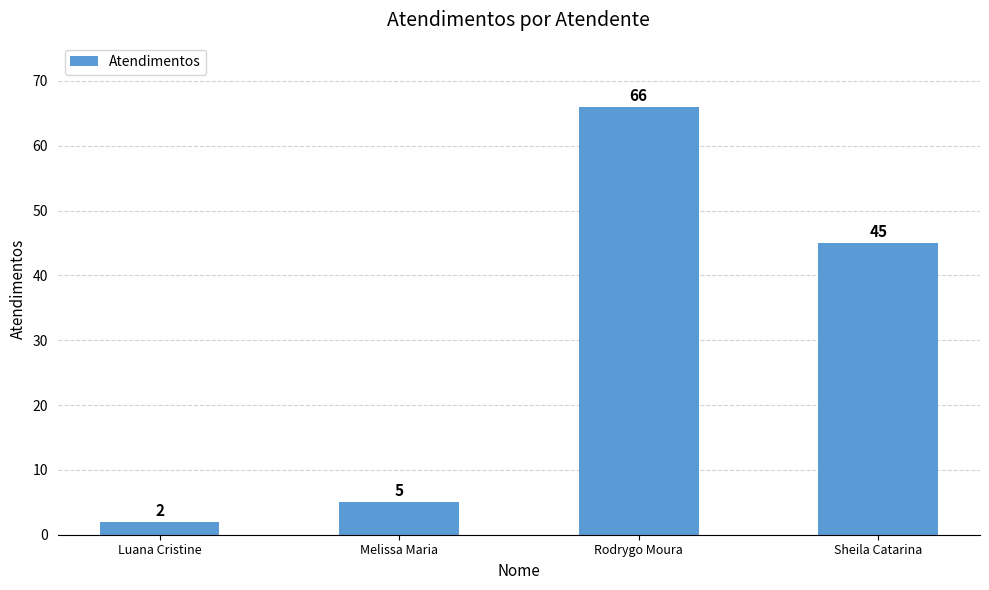

What is the difference between the maximum and minimum values?

64